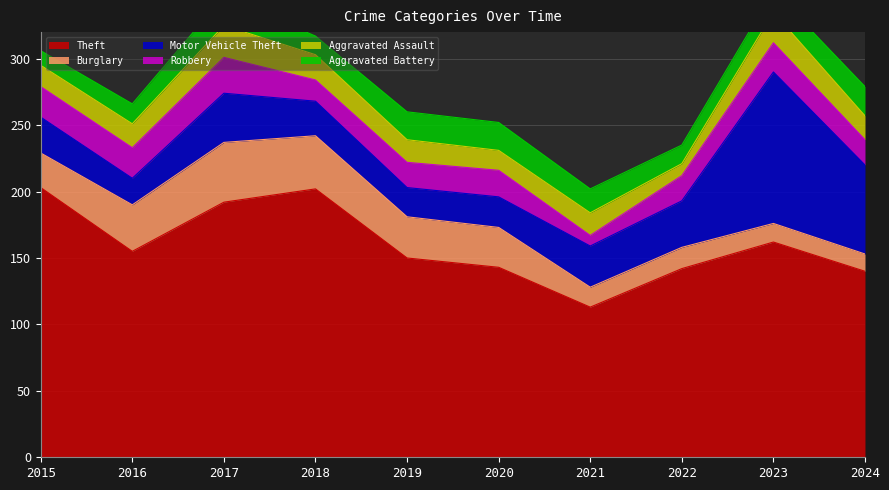

How many lines are shown in the chart?

6